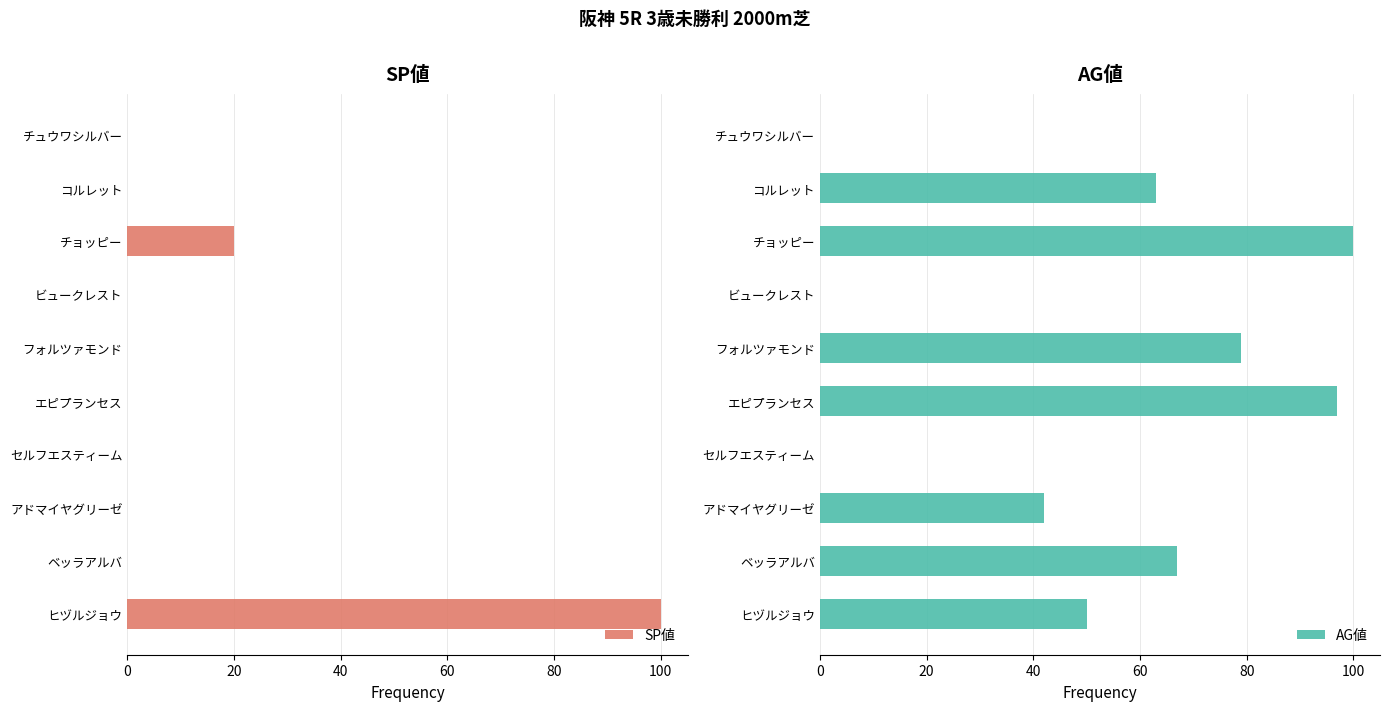

What is the difference between the AG値 values at コルレット and ベッラアルバ?

4